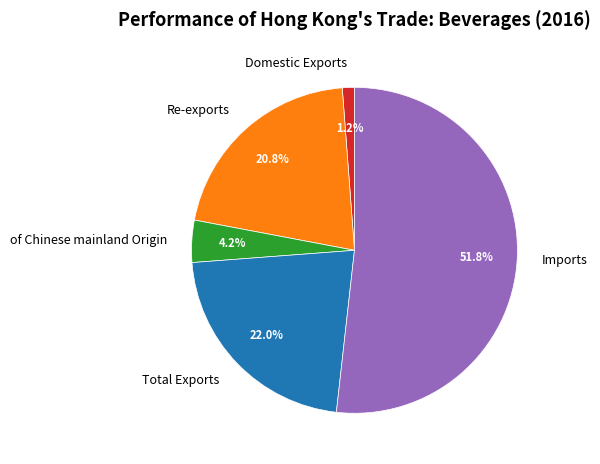

The Re-exports slice represents 21% of the pie. True or false?

True